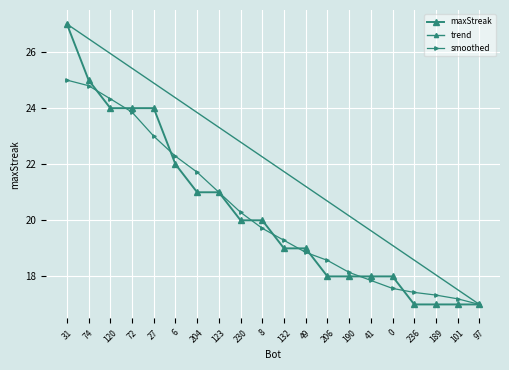

At which category does the chart reach its peak across all series?

31